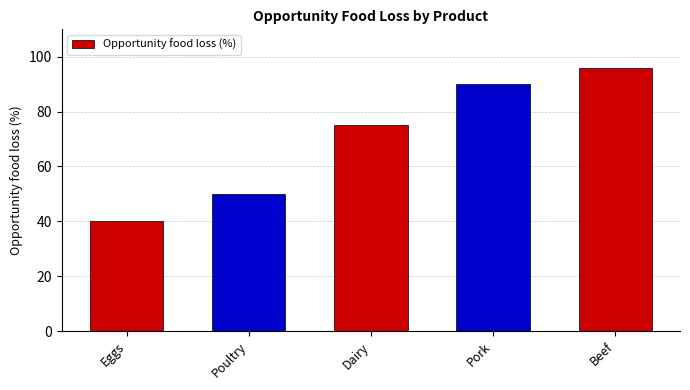

What is the difference between the maximum and minimum values?

56